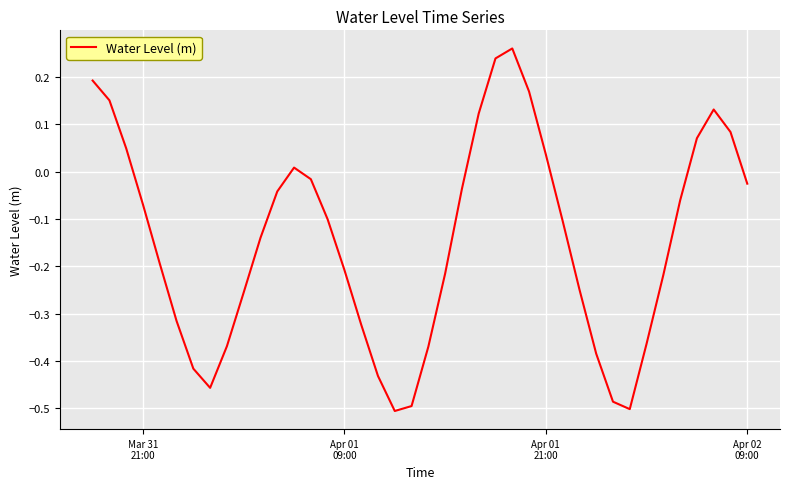

Does the chart display data point markers on the line(s)?

No